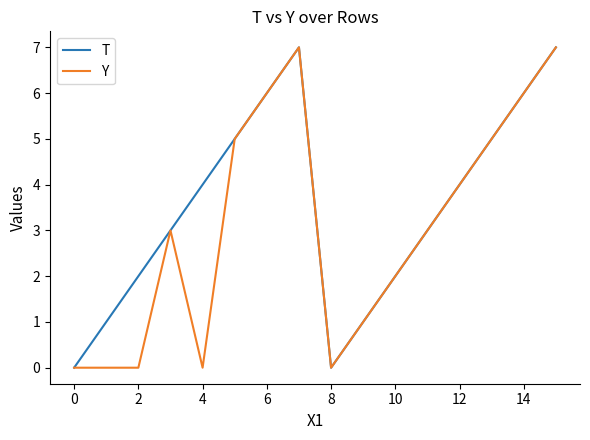

Which series has the largest total across all categories?

T